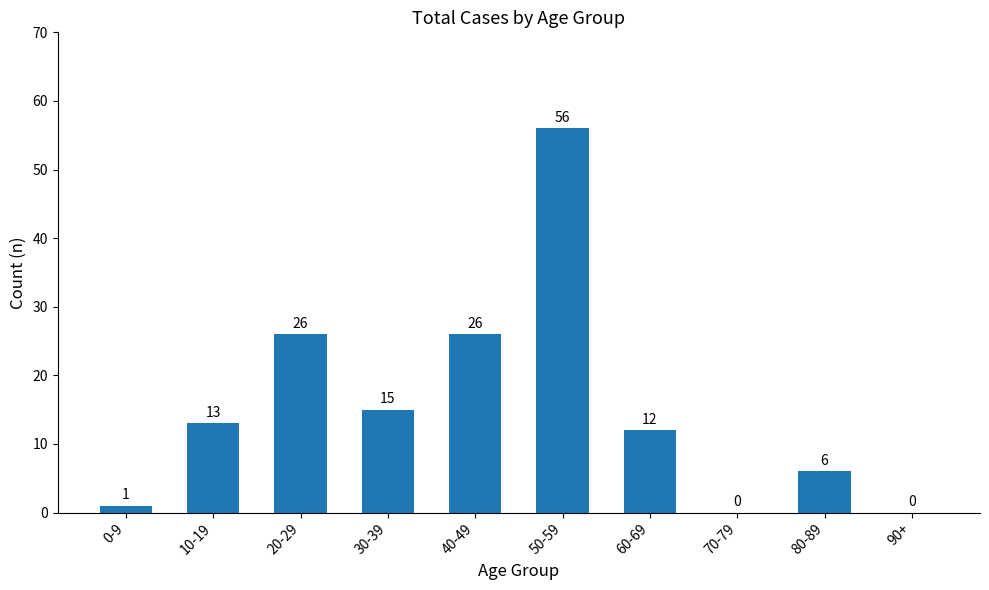

What is the approximate value at 50-59, to the nearest 5?

55